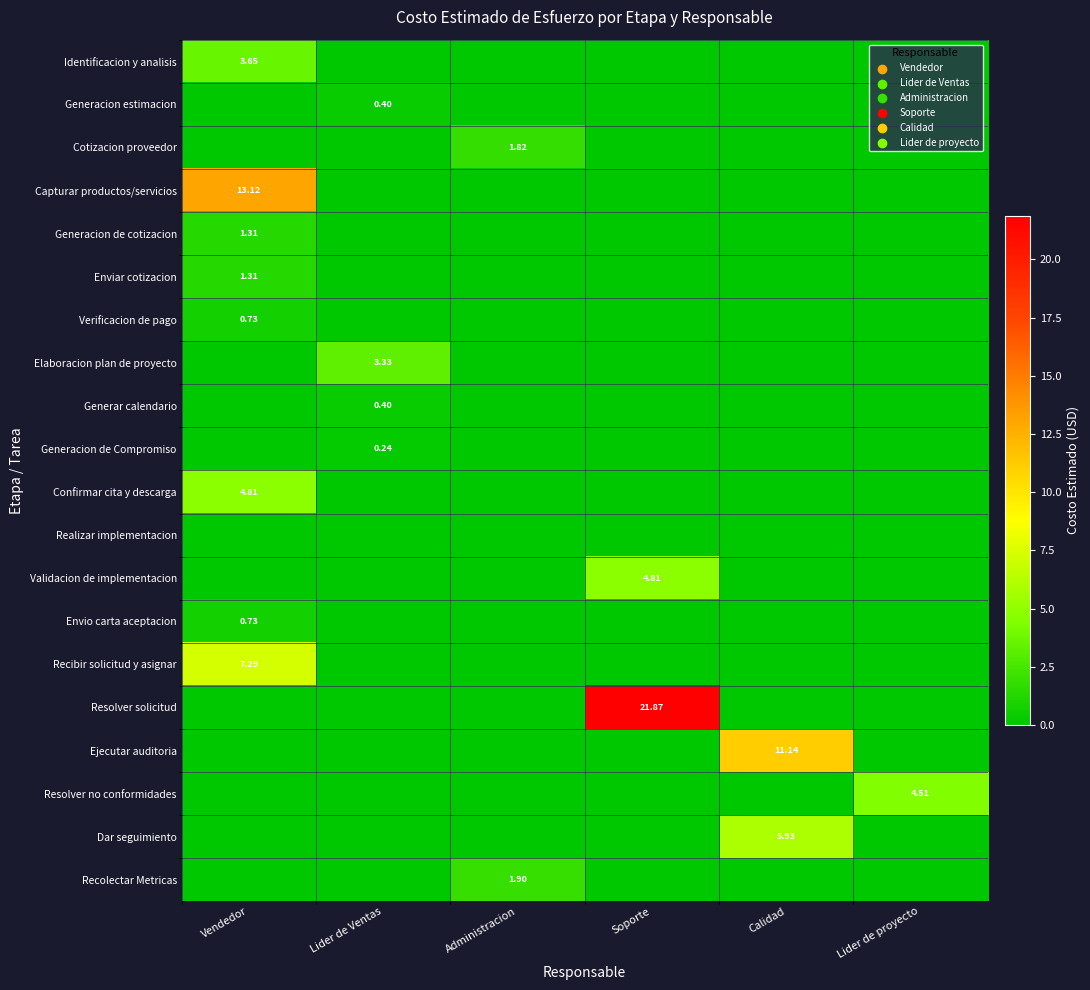

Count the Recolectar Metricas values in the range 0 to 1.

5